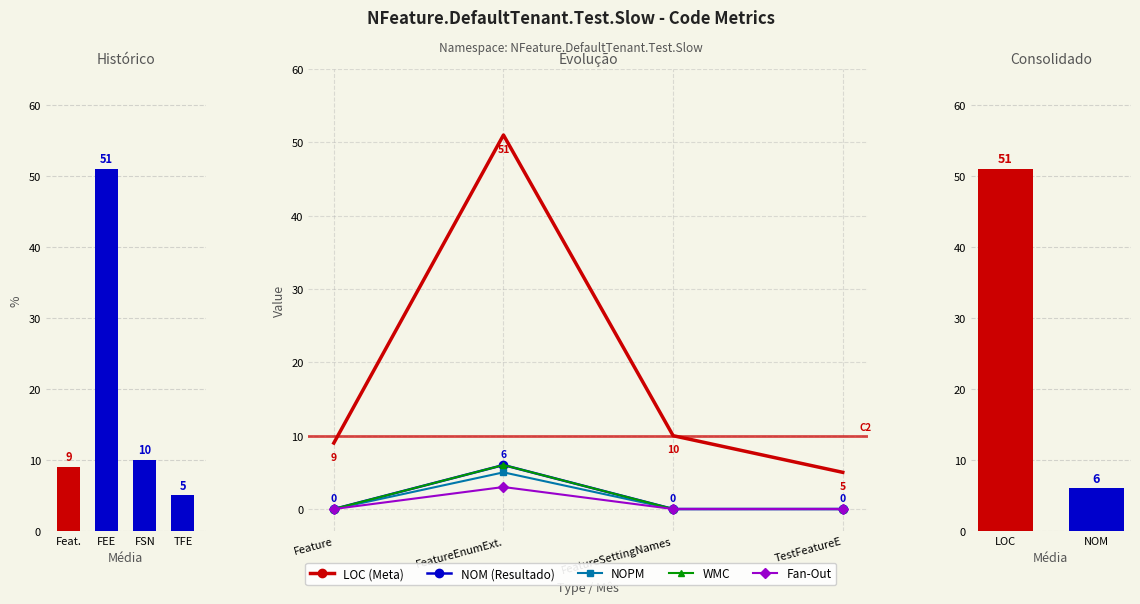

True or false: Fan-Out has a value of -2 at FeatureSettingNames.

False